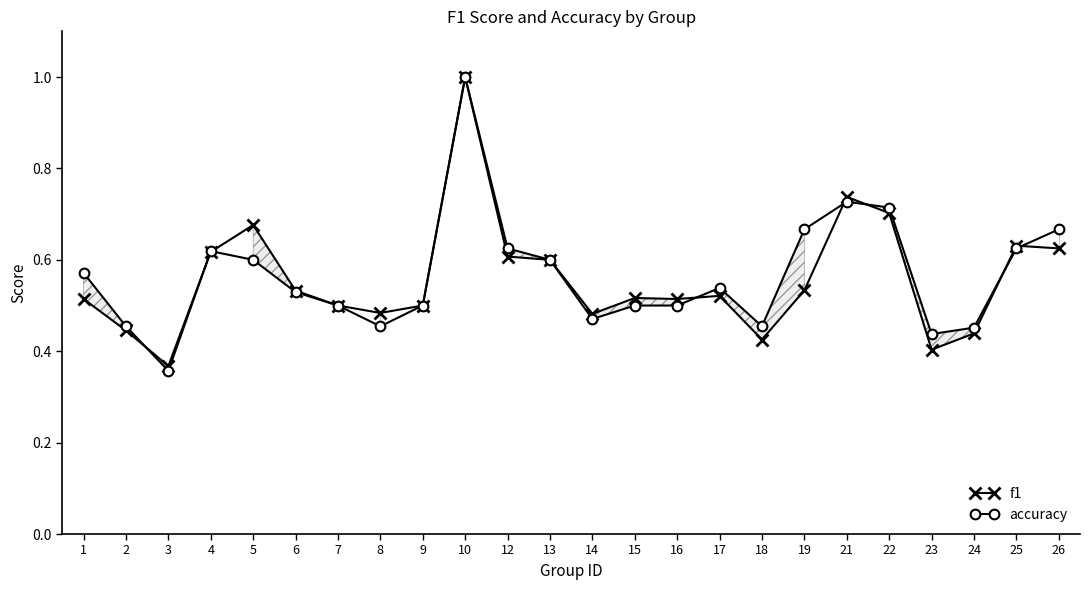

What is the difference between the second highest and second lowest values in the accuracy series?

0.3